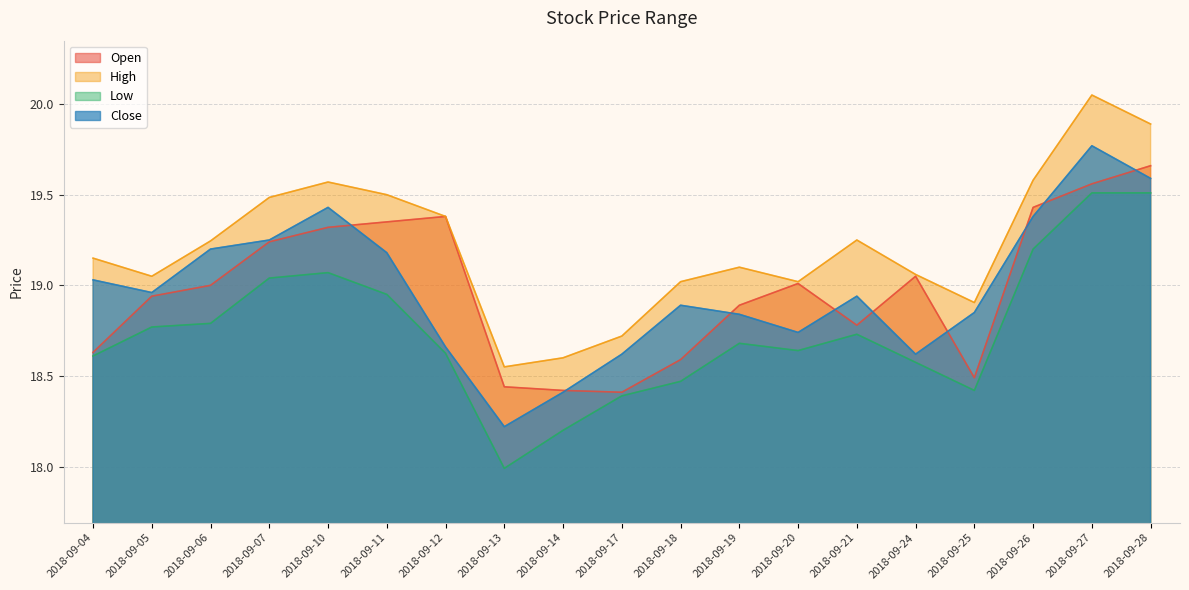

What is the approximate value of Low at 2018-09-17?

18.4